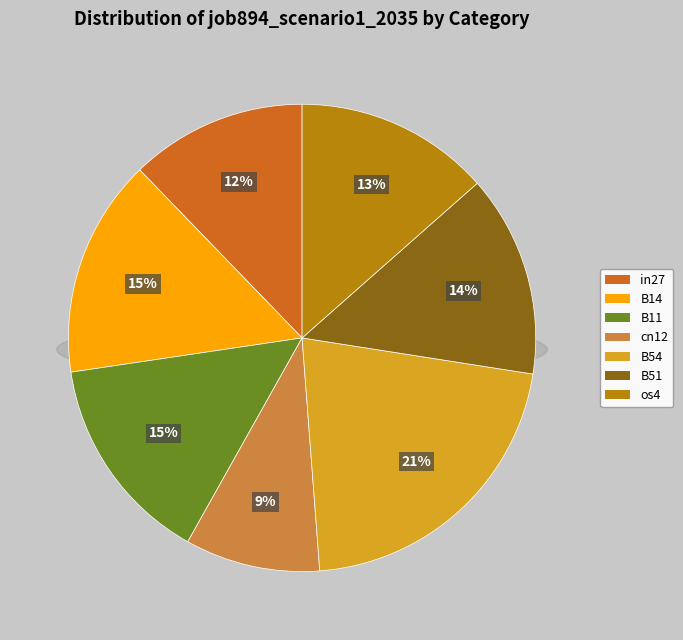

Does B14 represent more than half of the total?

No